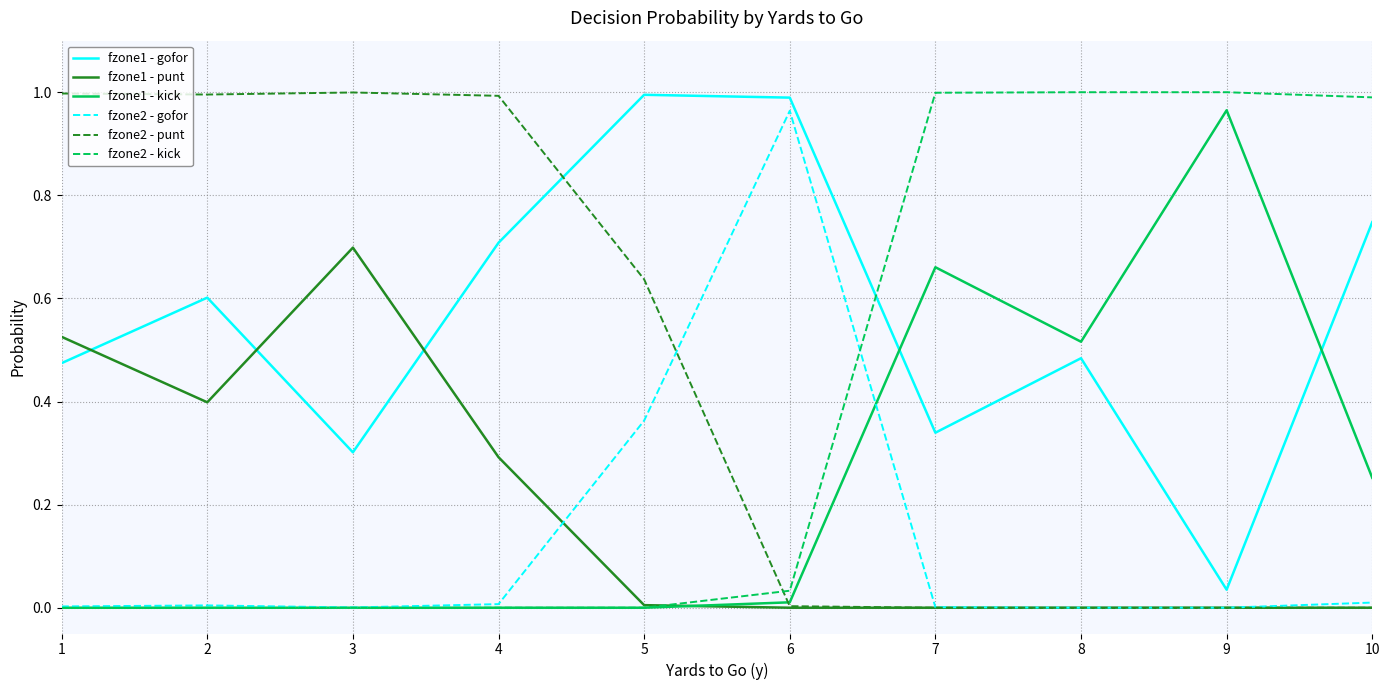

Is the value of fzone1 - kick at 8 greater than the value of fzone2 - punt at 8?

Yes